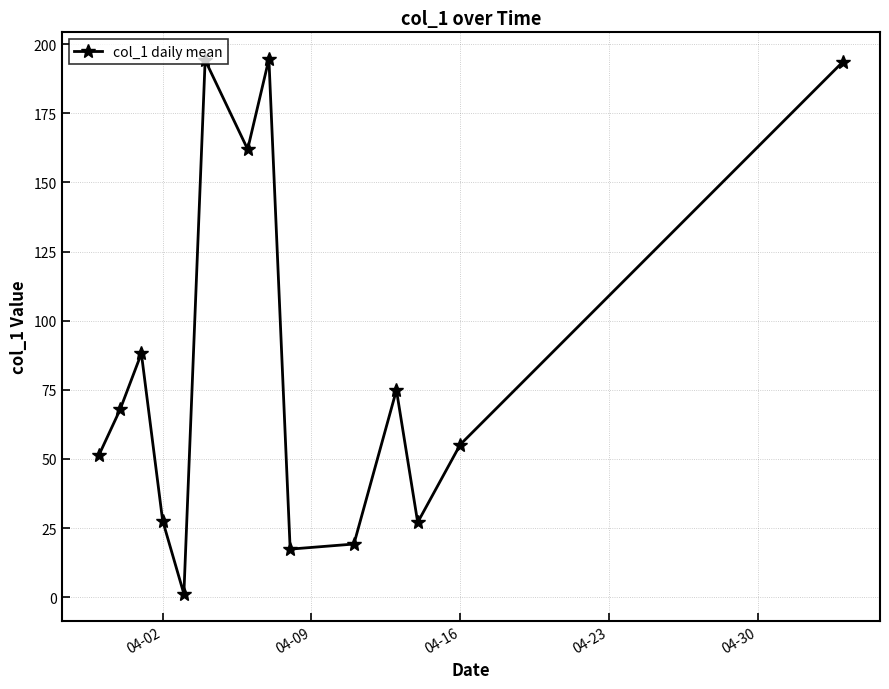

What is the difference between the maximum and minimum values?

193.4